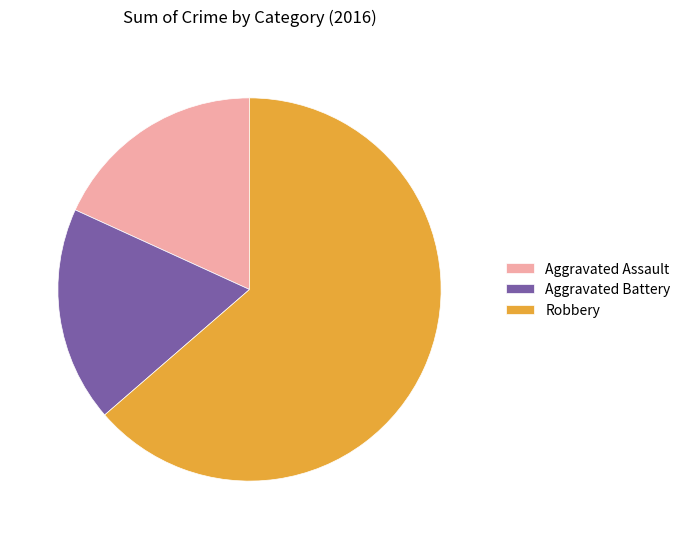

What is the majority slice?

Robbery